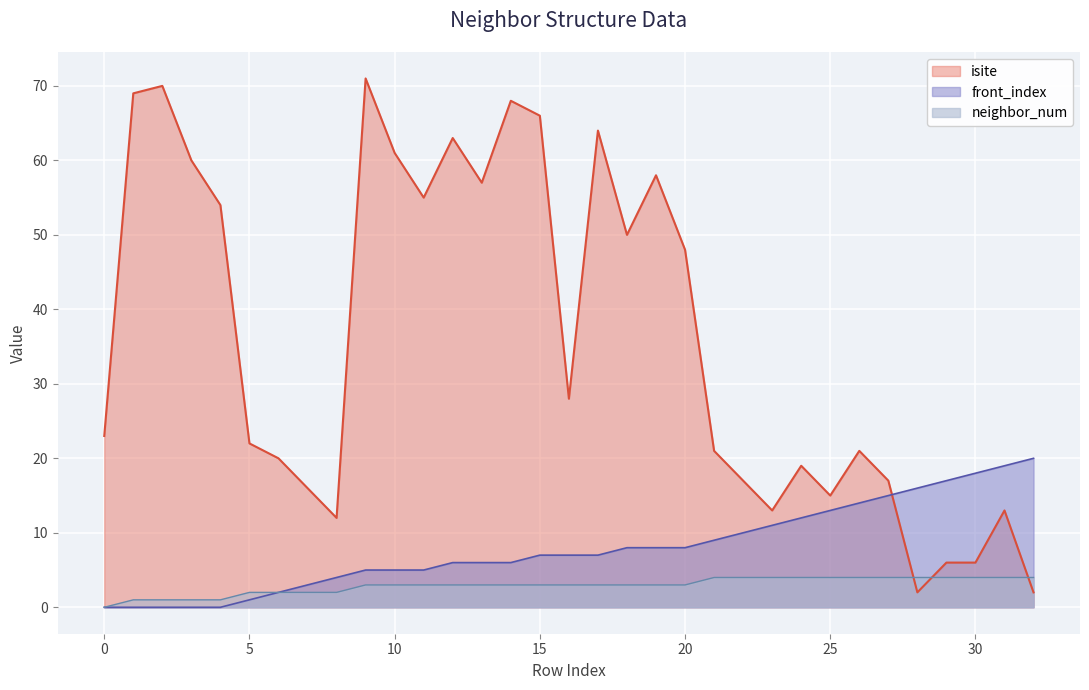

Which series has the widest spread of values?

isite